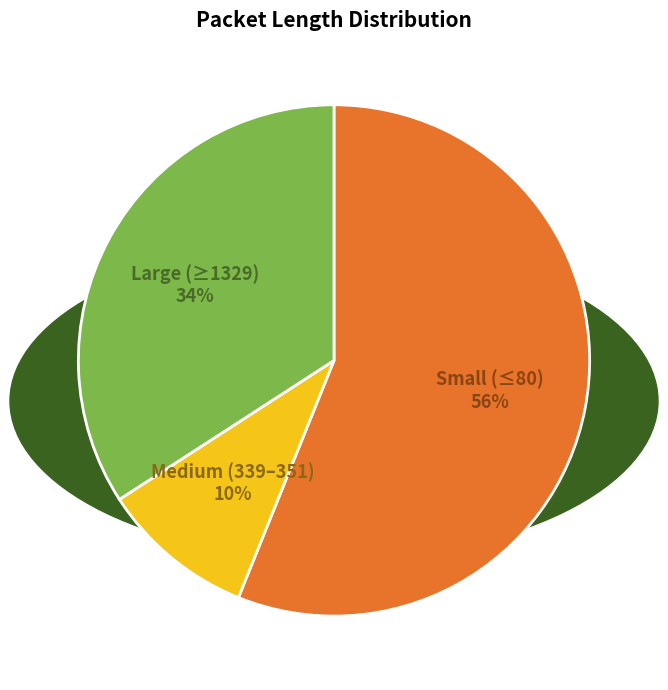

To the nearest percent, what is the difference between the largest and smallest slice percentages?

46%